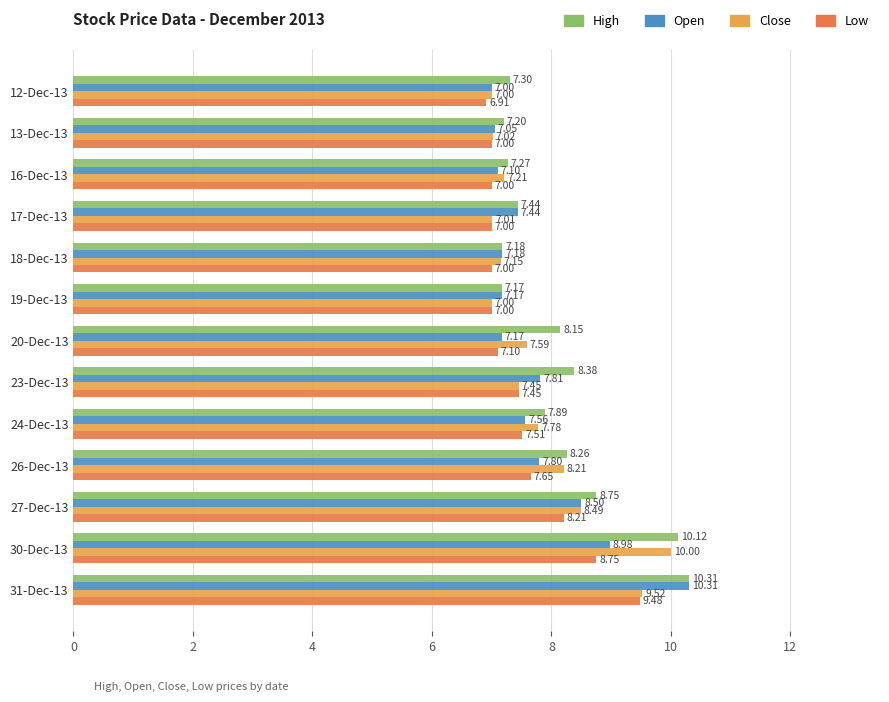

Is the value of Low at 30-Dec-13 greater than the value of High at 19-Dec-13?

Yes